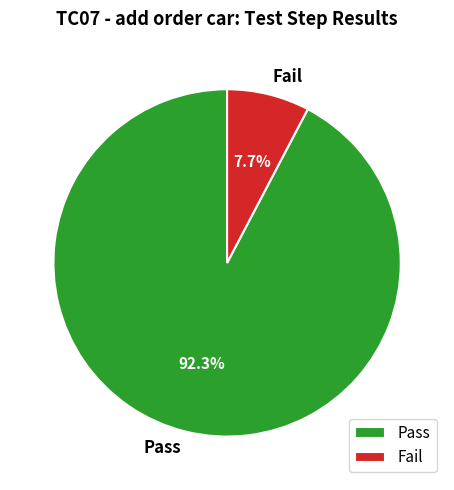

What is the smallest slice in the pie chart?

Fail